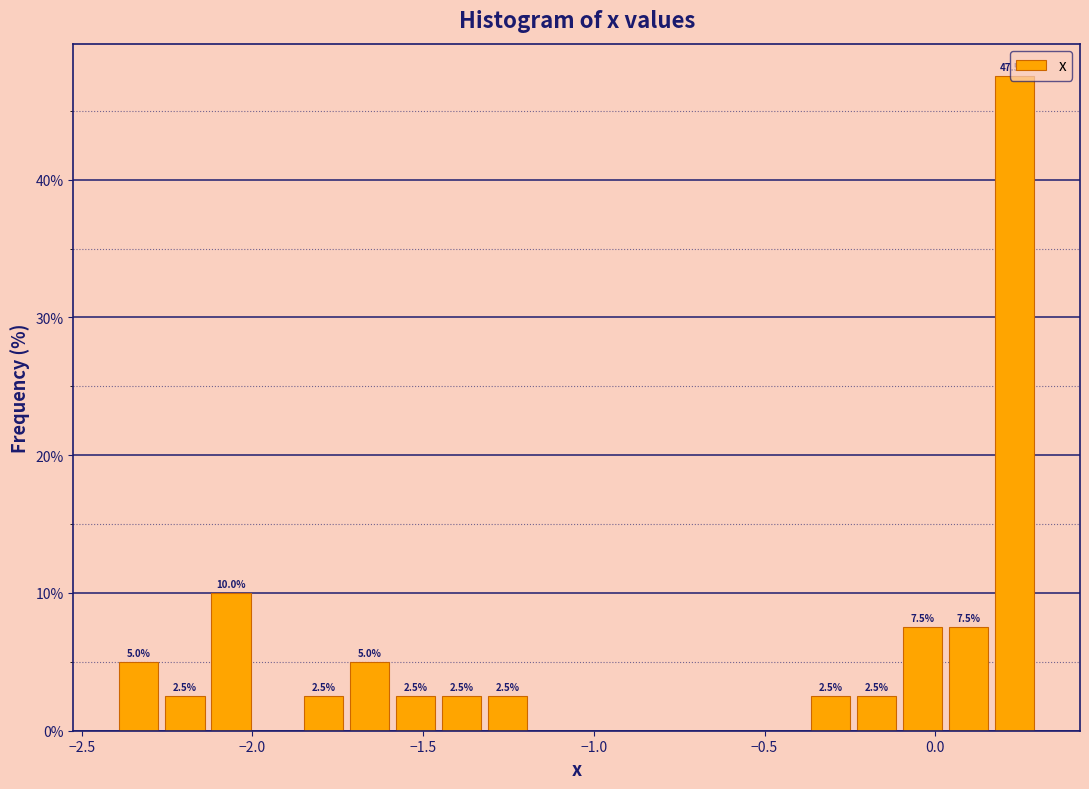

Read against the x-axis, roughly where is the centre of the tallest bar?

0.25